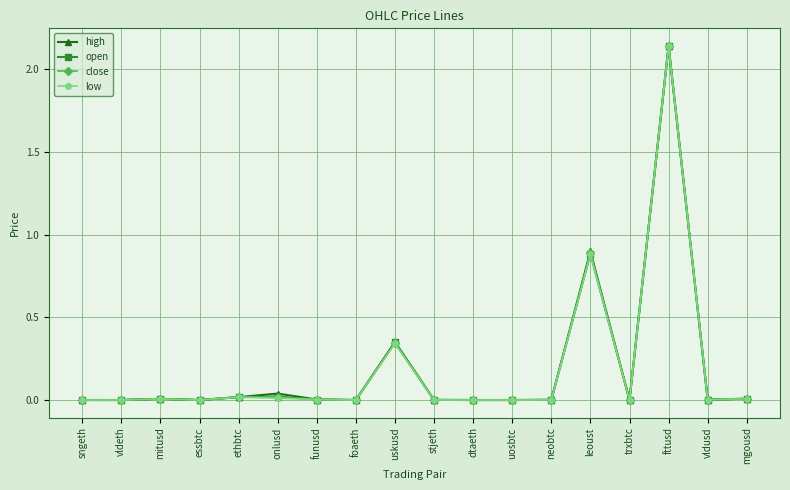

The high series shows 0.0 at trxbtc. True or false?

True